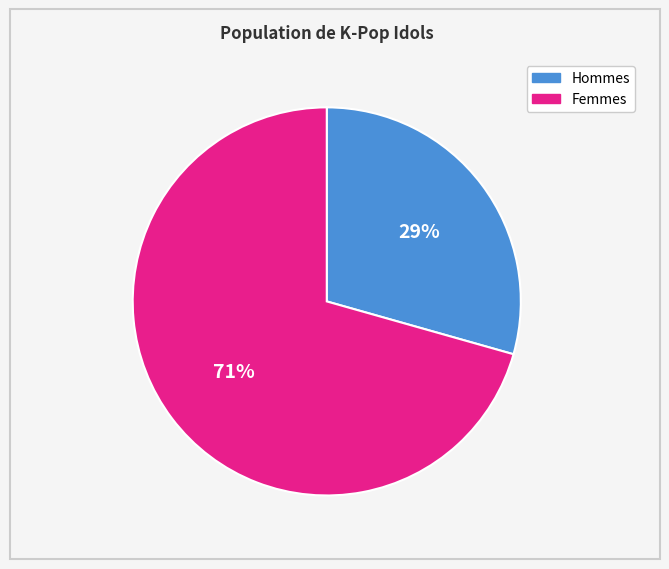

How many segments does this pie chart have?

2